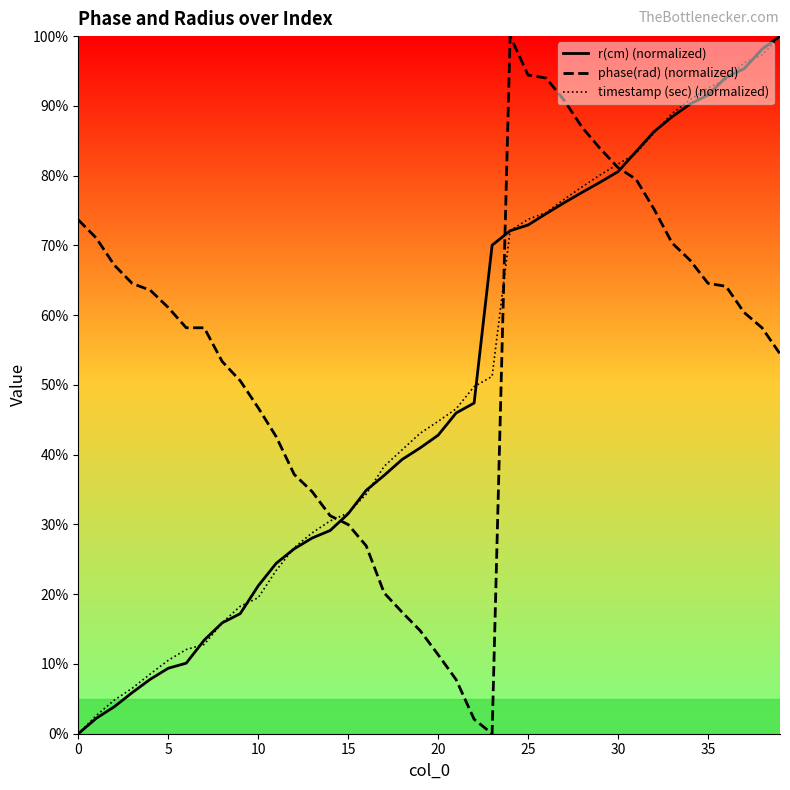

What is the maximum value for phase(rad) (normalized)?

100.0